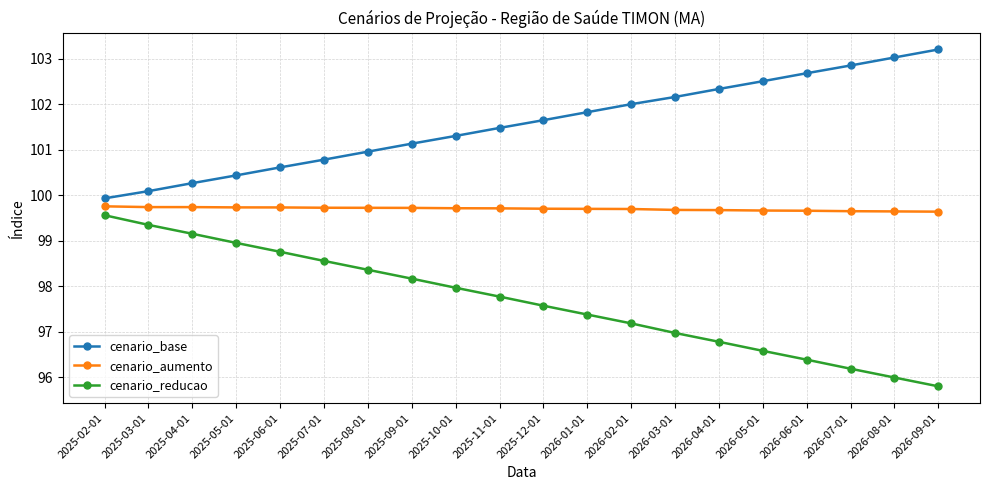

What are all the series names shown in the legend?

cenario_base, cenario_aumento, cenario_reducao